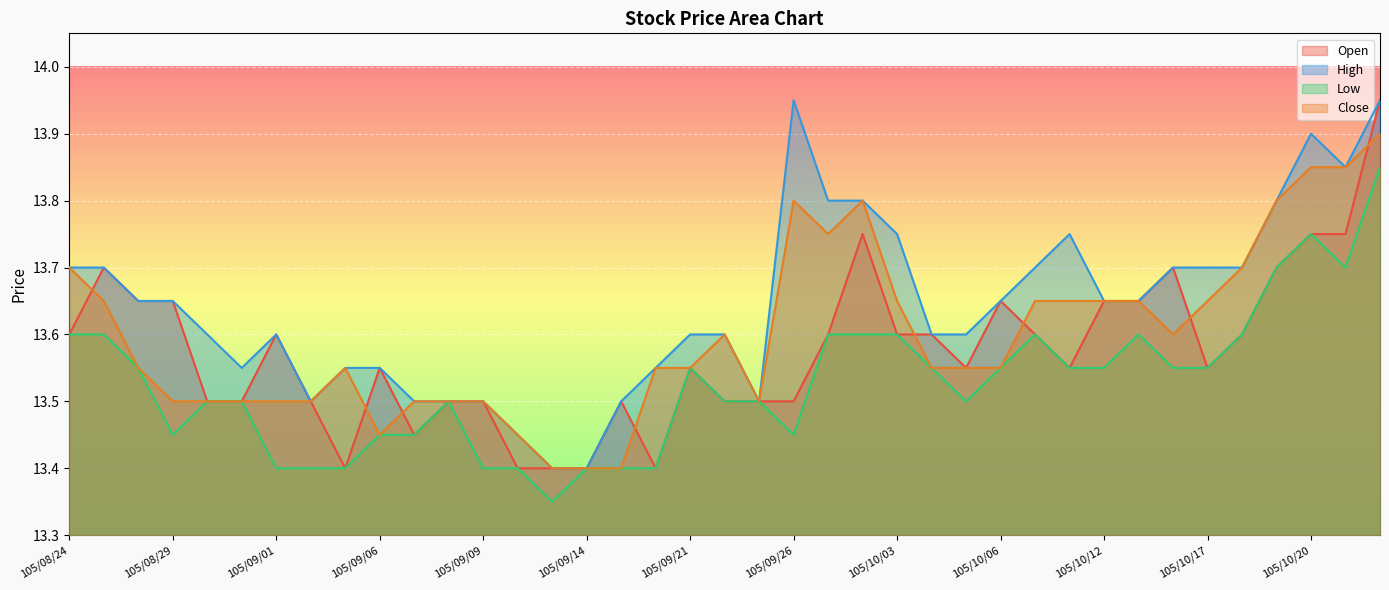

Reading left to right, what are all the values shown in this chart?

col_3: 13.6	13.7	13.7	13.7	13.5	13.5	13.6	13.5	13.4	13.6	13.4	13.5	13.5	13.4	13.4	13.4	13.5	13.4	13.6	13.5	13.5	13.5	13.6	13.8	13.6	13.6	13.6	13.7	13.6	13.6	13.7	13.7	13.7	13.6	13.6	13.7	13.8	13.8	13.9
col_4: 13.7	13.7	13.7	13.7	13.6	13.6	13.6	13.5	13.6	13.6	13.5	13.5	13.5	13.4	13.4	13.4	13.5	13.6	13.6	13.6	13.5	13.9	13.8	13.8	13.8	13.6	13.6	13.7	13.7	13.8	13.7	13.7	13.7	13.7	13.7	13.8	13.9	13.8	13.9
col_5: 13.6	13.6	13.6	13.4	13.5	13.5	13.4	13.4	13.4	13.4	13.4	13.5	13.4	13.4	13.3	13.4	13.4	13.4	13.6	13.5	13.5	13.4	13.6	13.6	13.6	13.6	13.5	13.6	13.6	13.6	13.6	13.6	13.6	13.6	13.6	13.7	13.8	13.7	13.8
col_6: 13.7	13.7	13.6	13.5	13.5	13.5	13.5	13.5	13.6	13.4	13.5	13.5	13.5	13.4	13.4	13.4	13.4	13.6	13.6	13.6	13.5	13.8	13.8	13.8	13.7	13.6	13.6	13.6	13.7	13.7	13.7	13.7	13.6	13.7	13.7	13.8	13.8	13.8	13.9